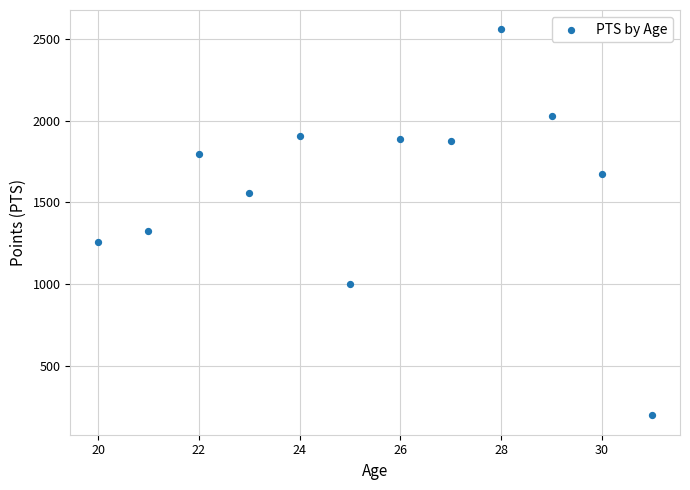

What is the average Y value?

1588